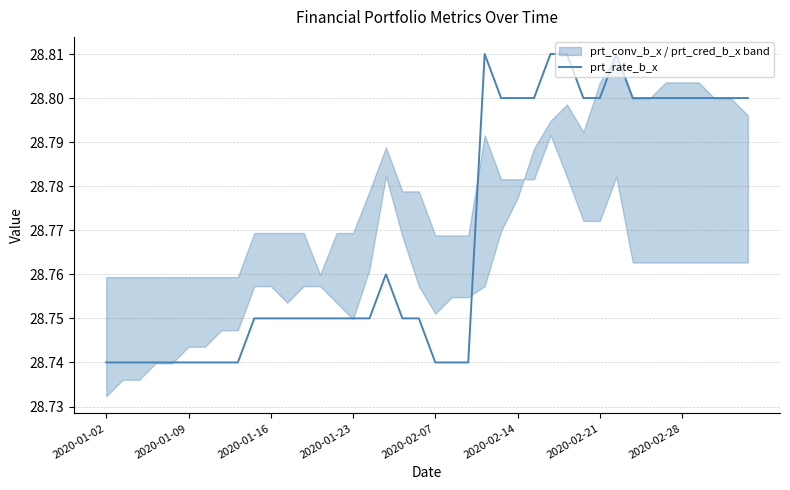

At which category does the chart reach its minimum across all series?

2020-01-02